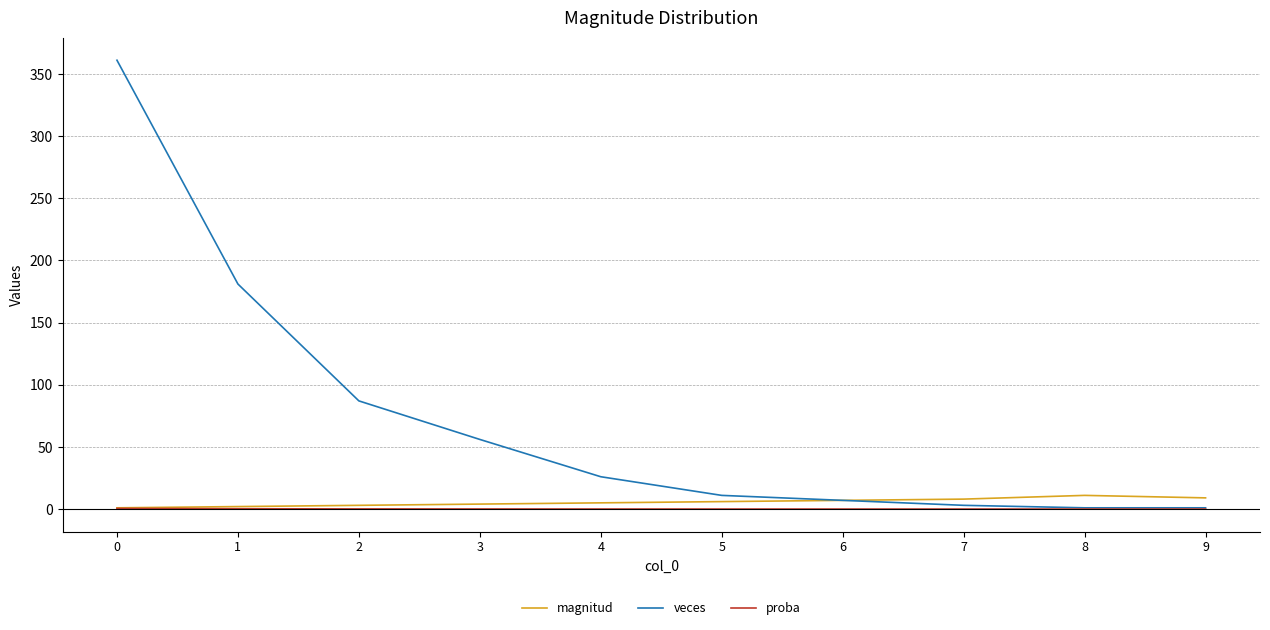

What is the difference between the second highest and minimum values in the veces series?

180.0